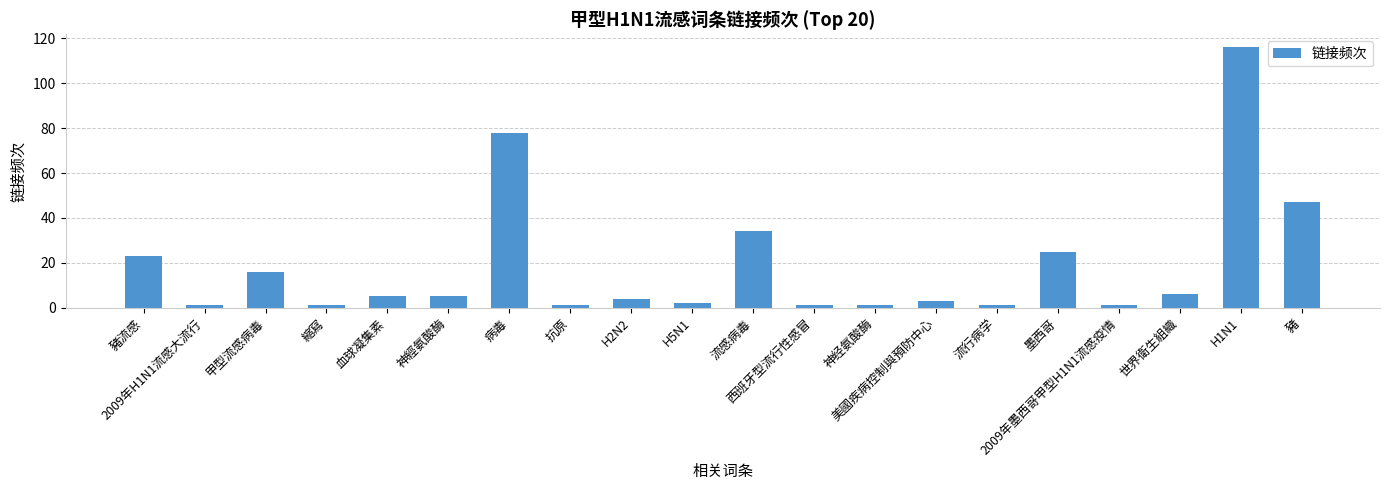

What is the label of the 7th bar from the left?

病毒